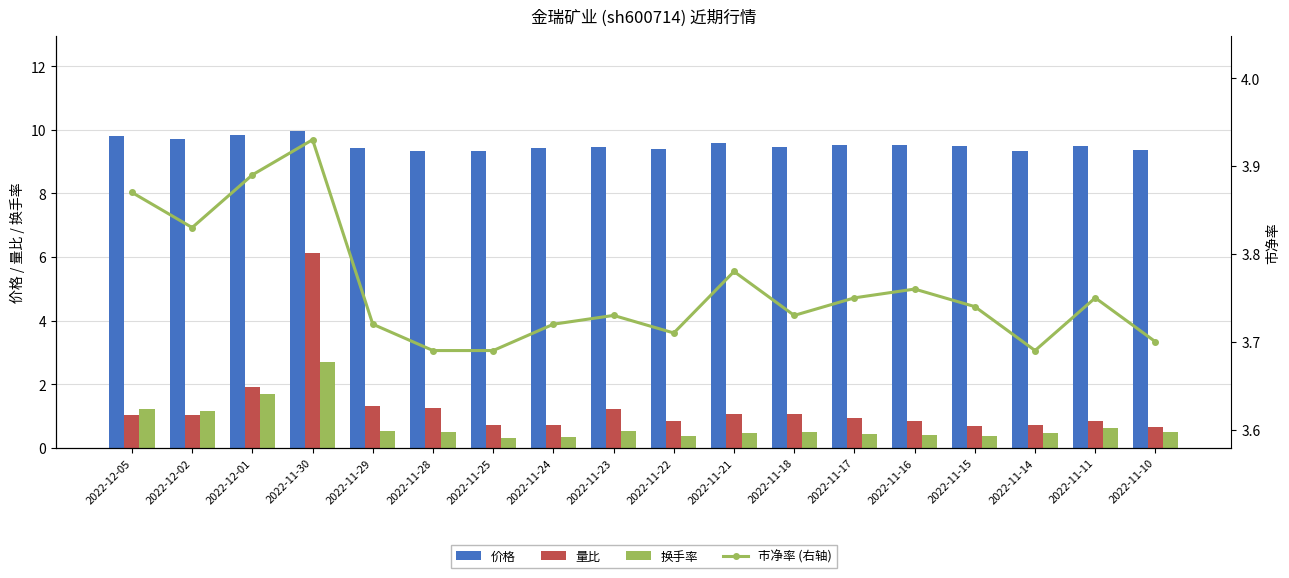

What is the label of the 18th bar from the right?

2022-12-05